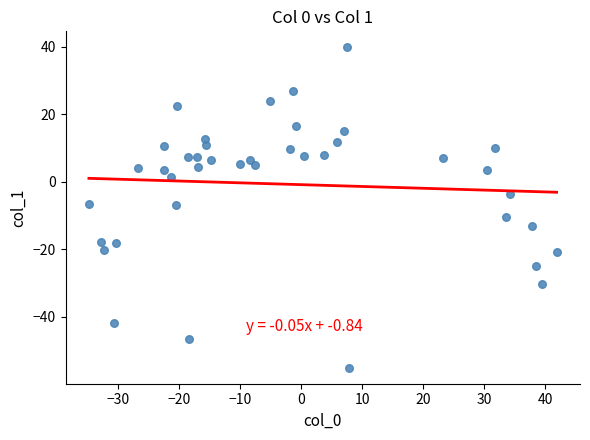

What is the range of X values (max minus min)?

76.6